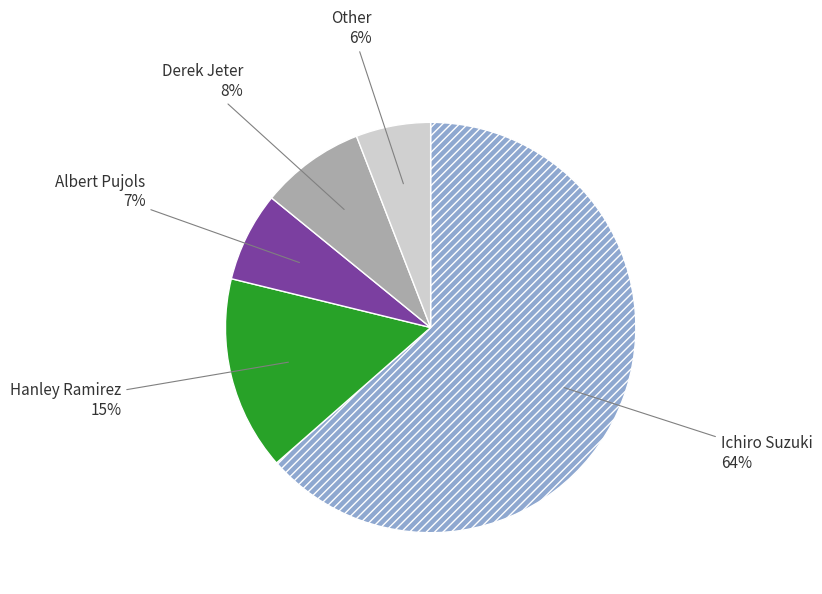

To the nearest percent, what is the average slice percentage?

20%